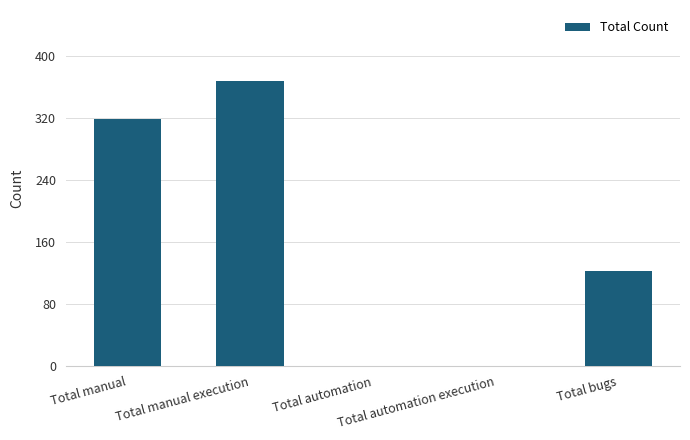

What is the average value?

161